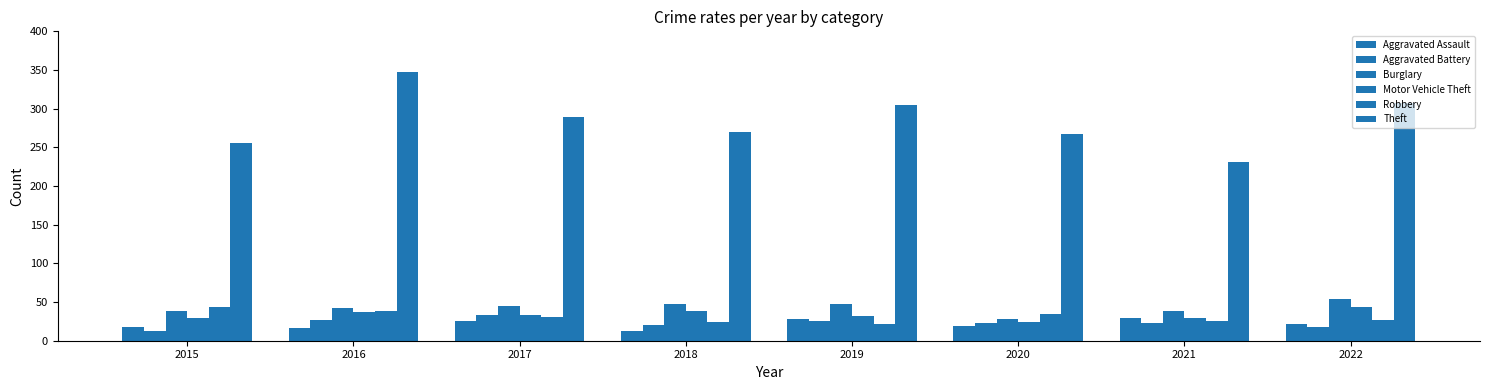

The value of Motor Vehicle Theft at 2020 is 24. True or false?

True